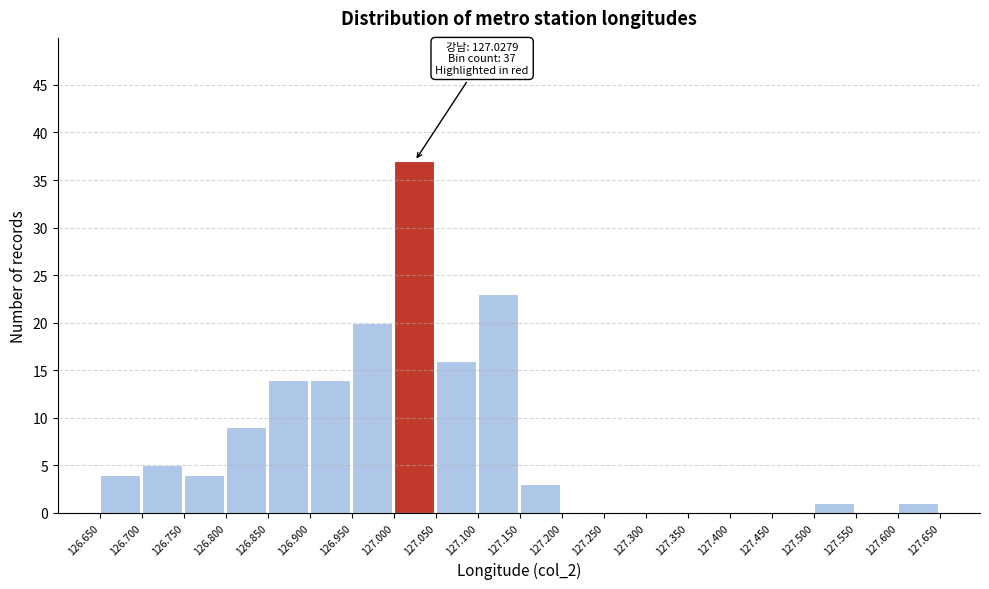

Which range on the x-axis has the tallest bar?

127.000 to 127.050